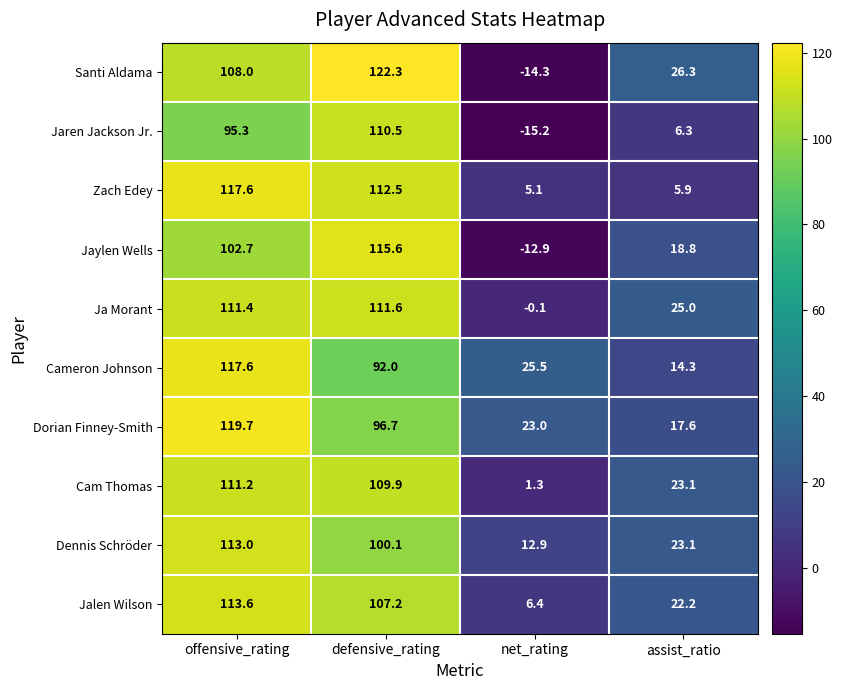

Which label corresponds to the largest value in the chart?

defensive_rating